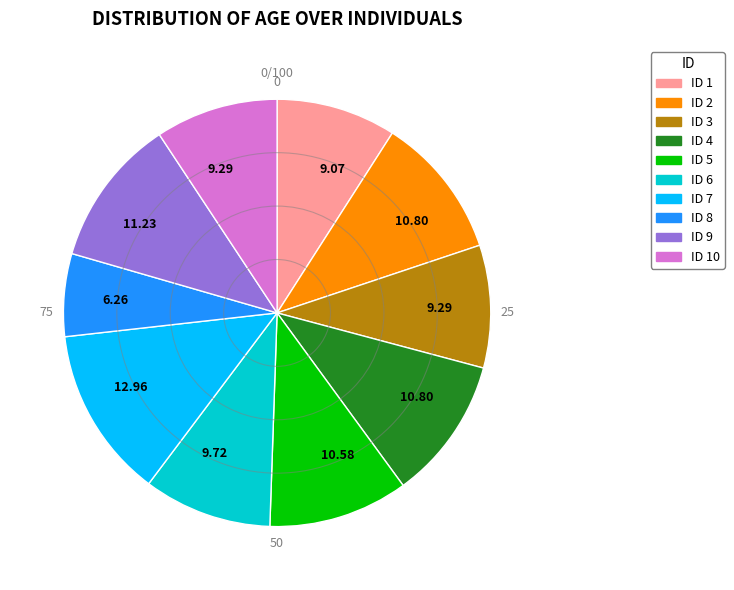

Is there a majority slice in this chart?

No